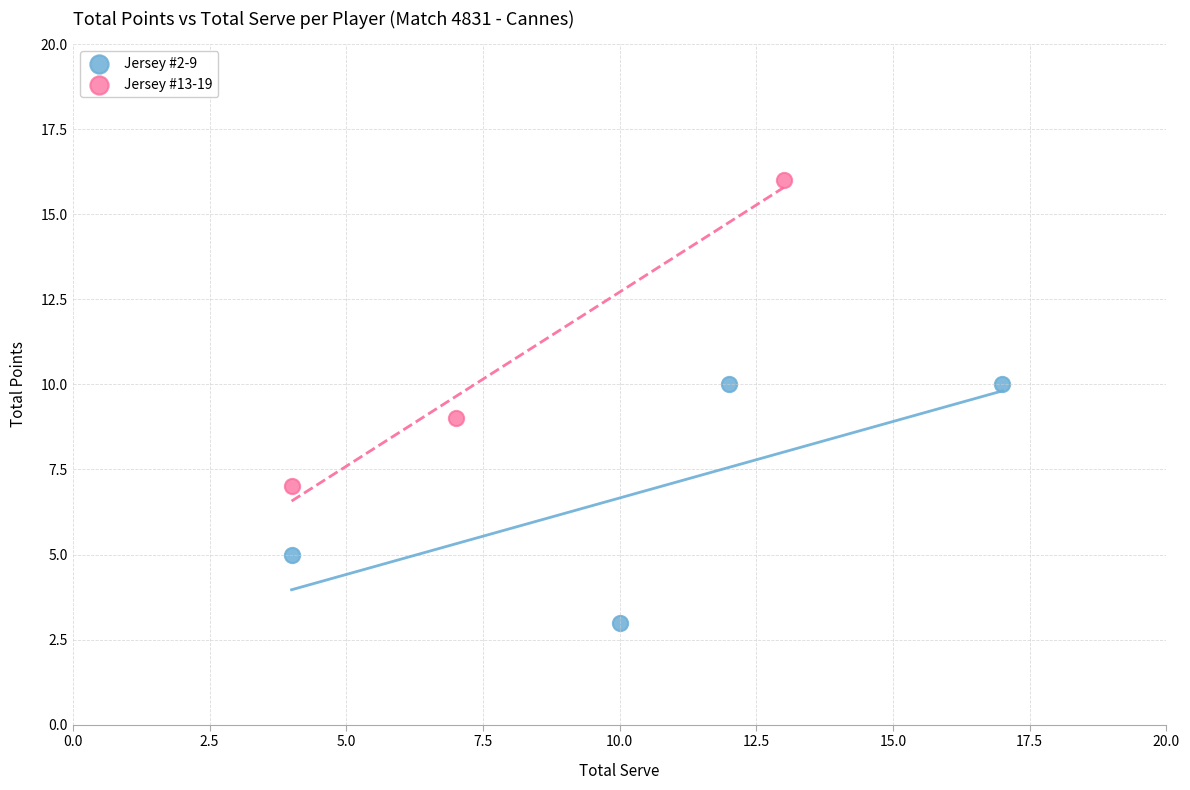

Which series has the widest spread of Y values?

Jersey #13-19